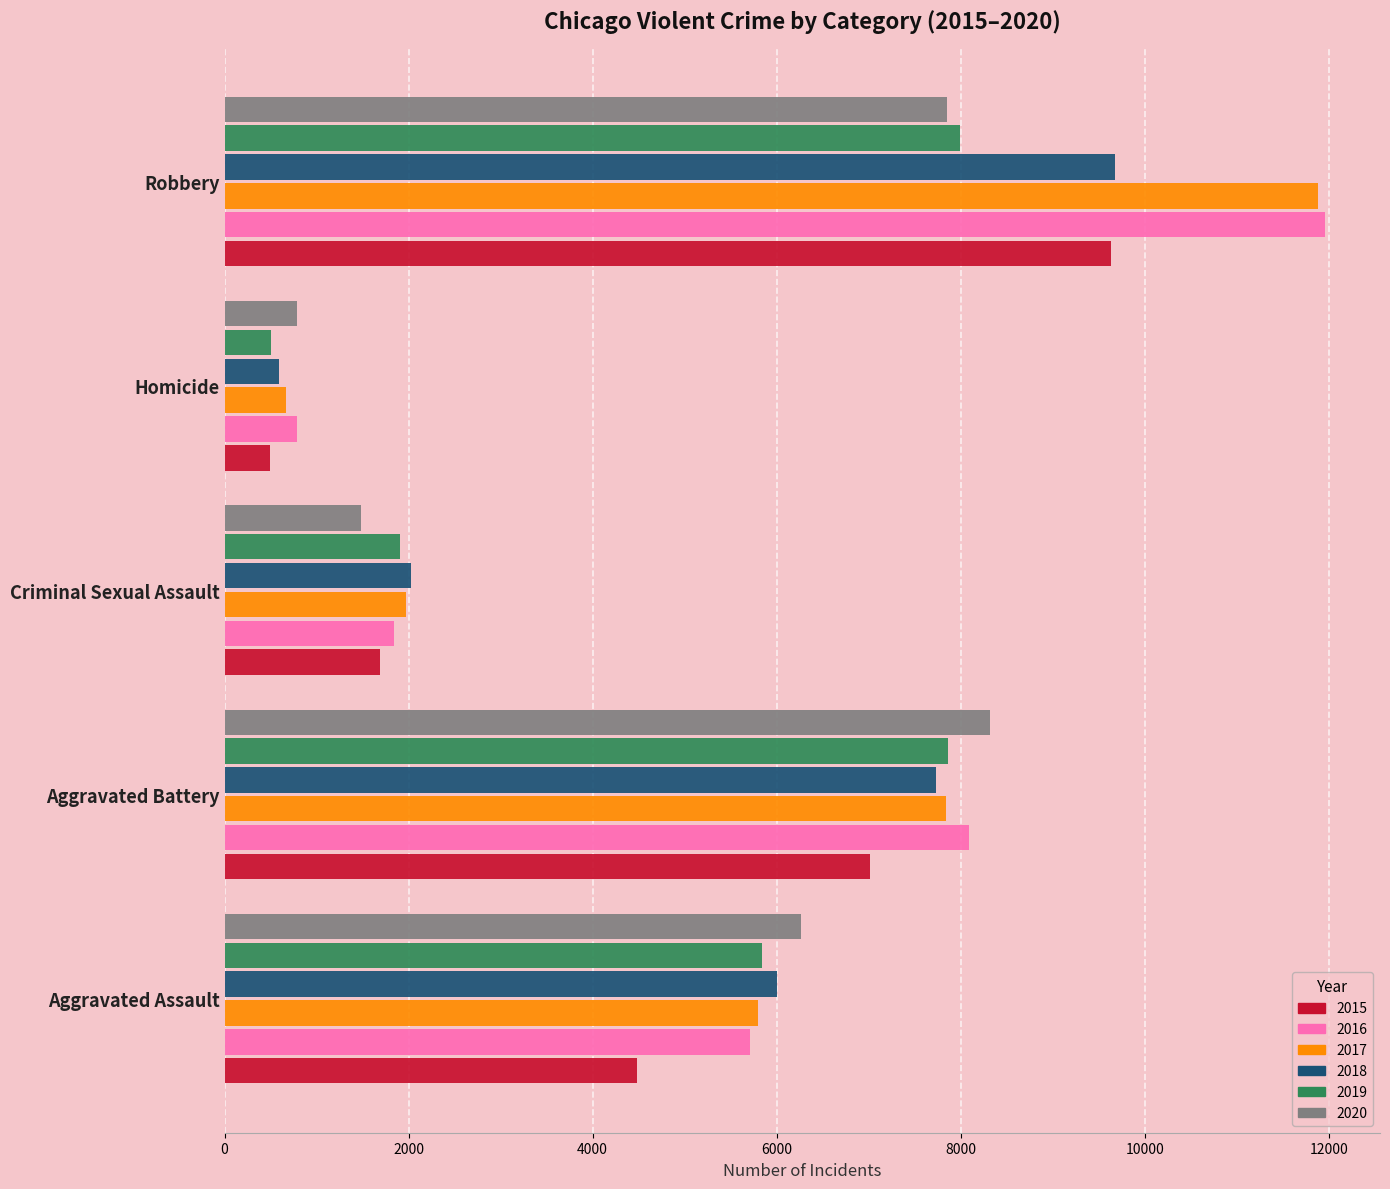

The value of 2018 at Aggravated Assault is 7936. True or false?

False